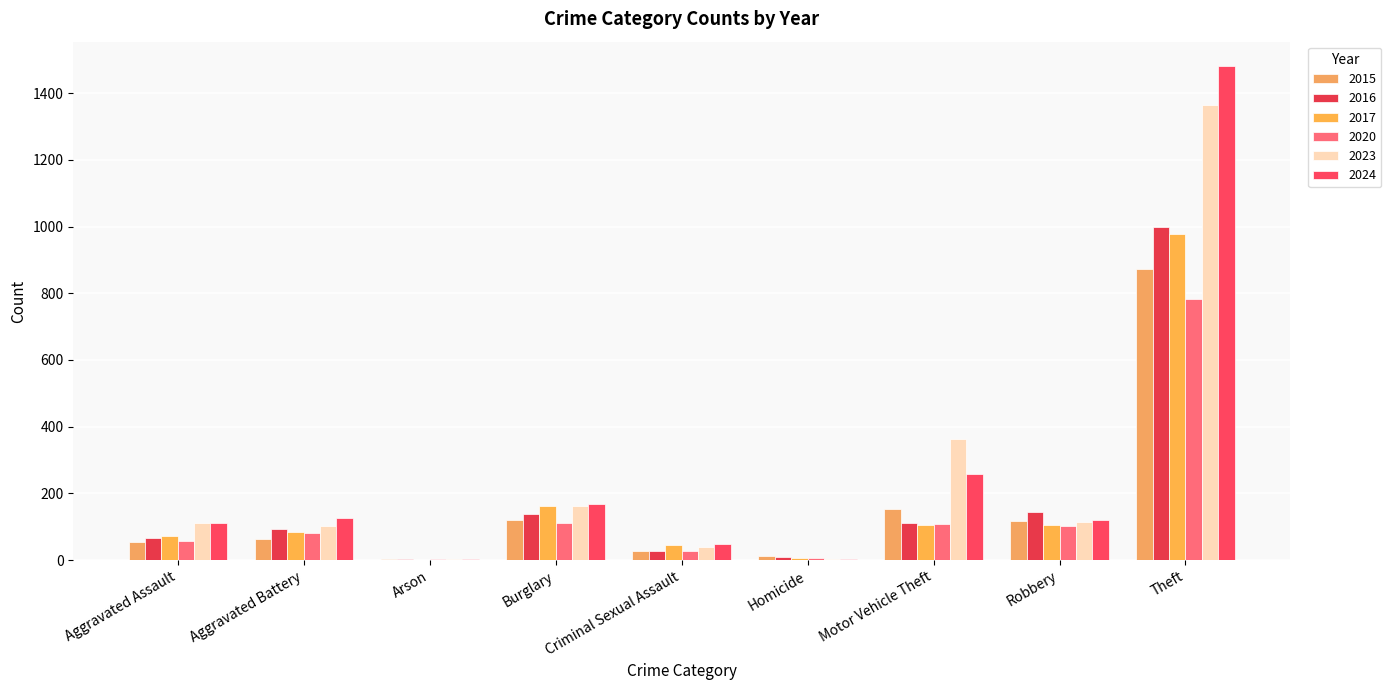

List the labels in order of 2023 value, largest first.

Theft, Motor Vehicle Theft, Burglary, Robbery, Aggravated Assault, Aggravated Battery, Criminal Sexual Assault, Homicide, Arson